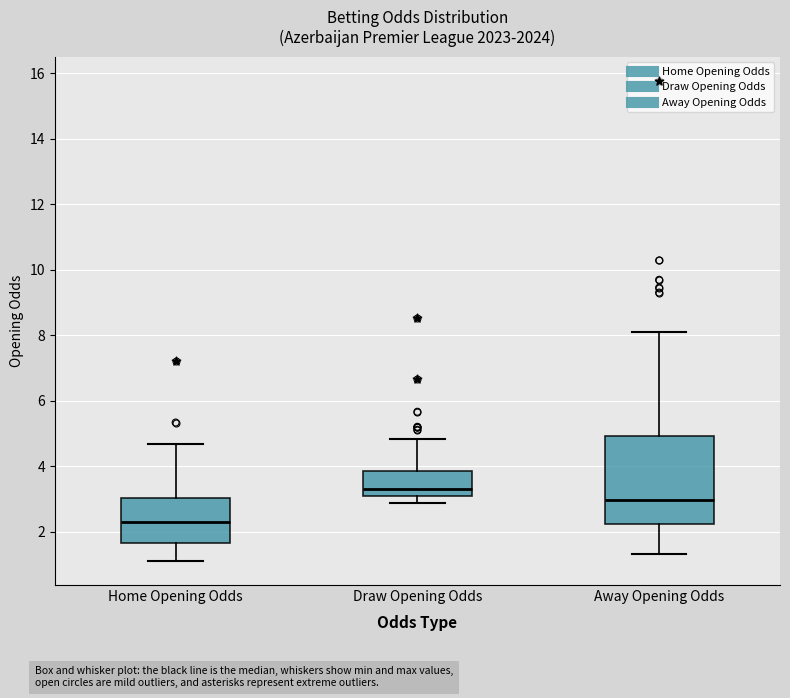

Comparing the boxes themselves (not the whiskers), which one is the tallest?

Away Opening Odds